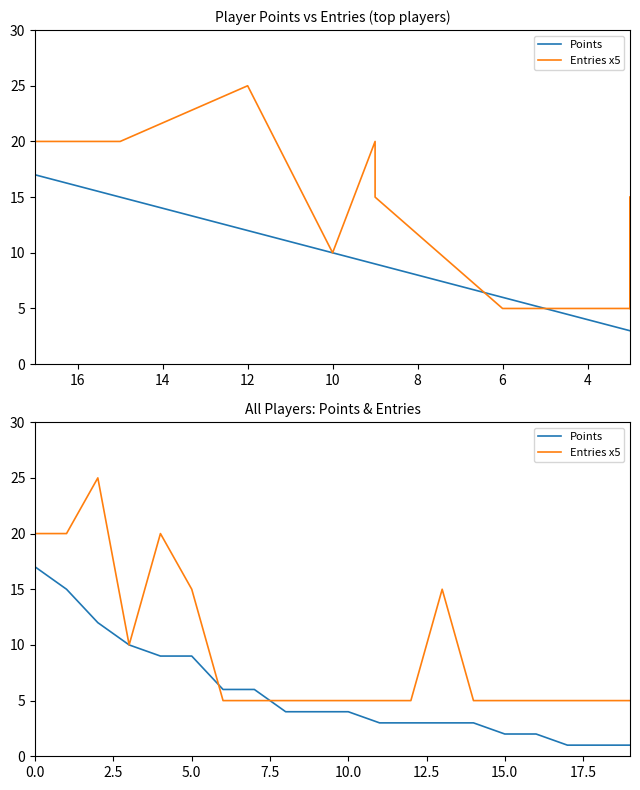

How many interior local valleys does the Entries x5 series have?

1